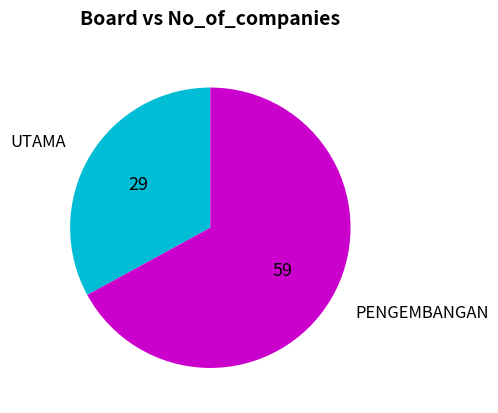

Does any single category account for the majority?

Yes